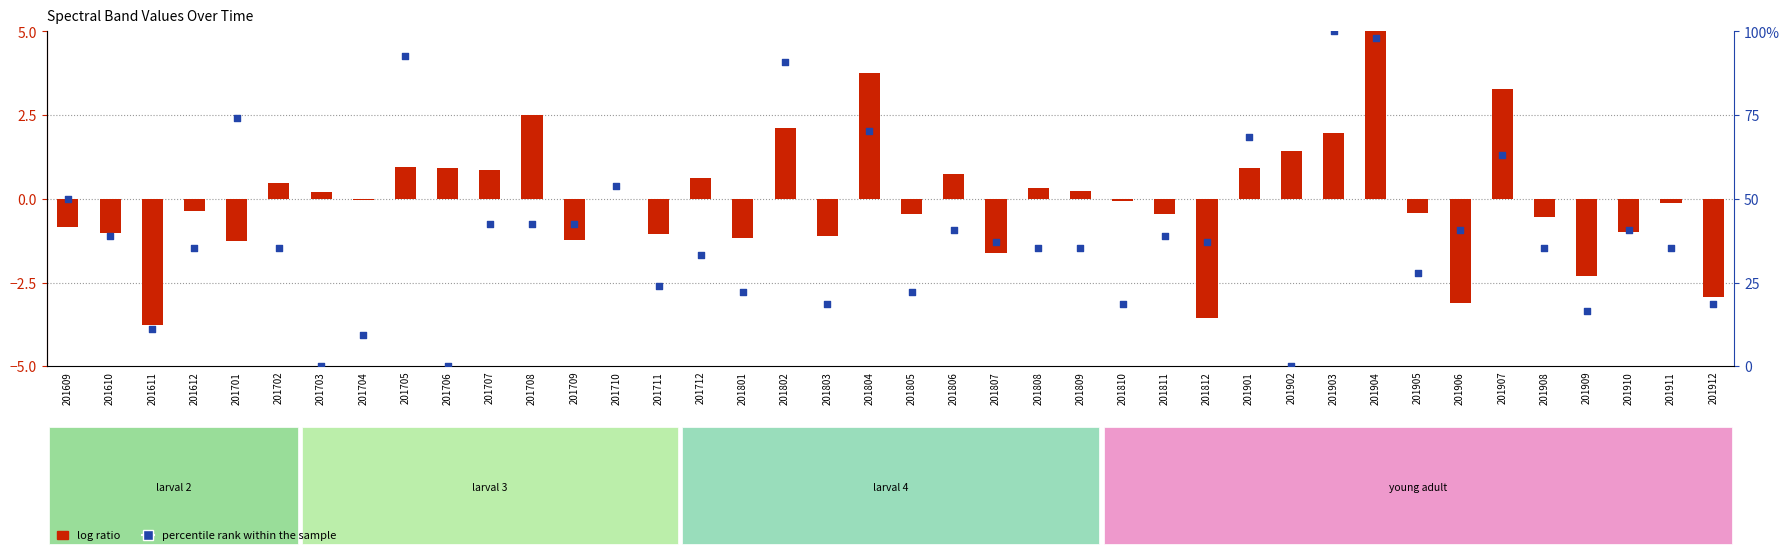

Which series reaches the minimum Y coordinate?

log ratio